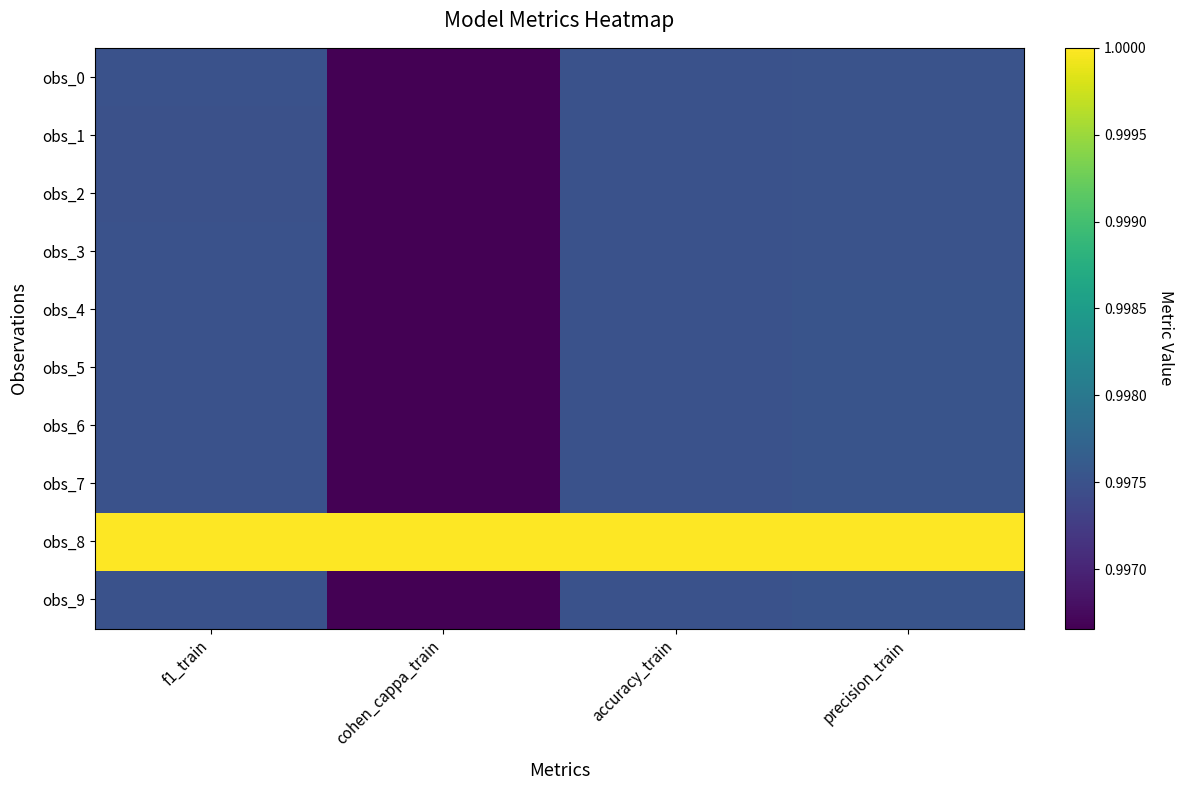

Which label corresponds to the smallest value in the chart?

cohen_cappa_train